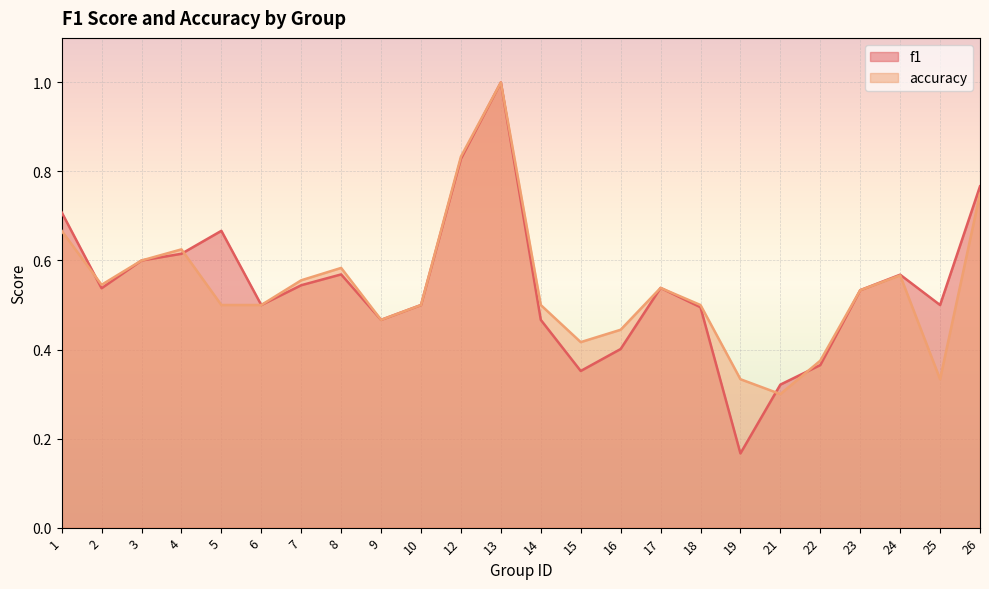

What is the sum of the f1 values at 9 and 17?

1.0